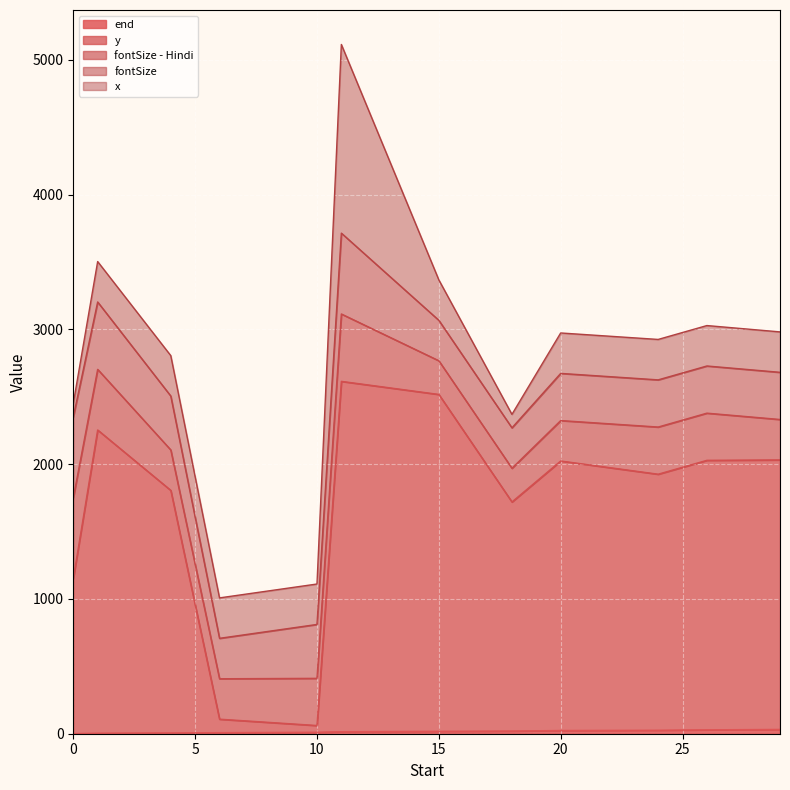

What is the value of the end point at the 7th from the left?

18